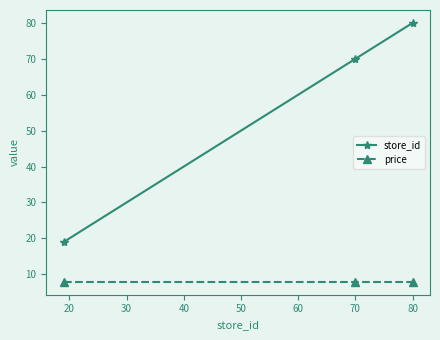

What is the highest value of the price series?

7.9